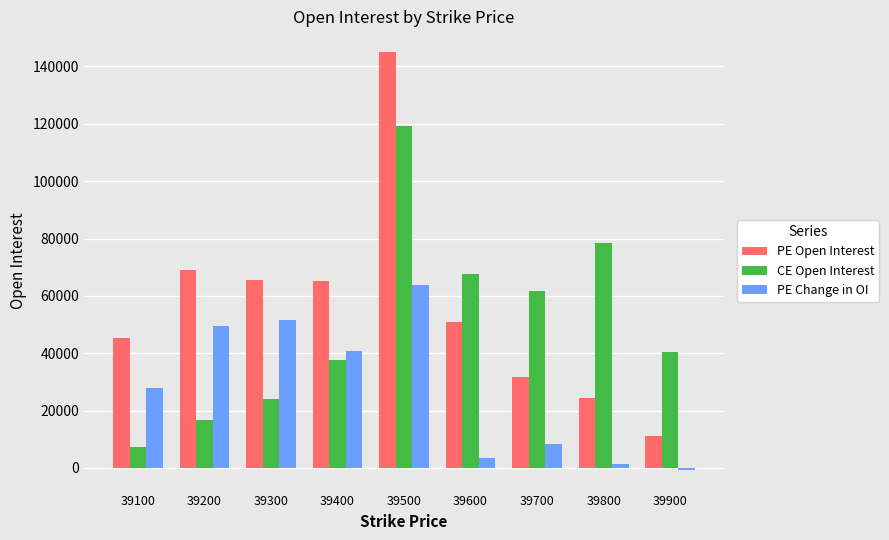

What is the sum of all CE Open Interest values?

453117